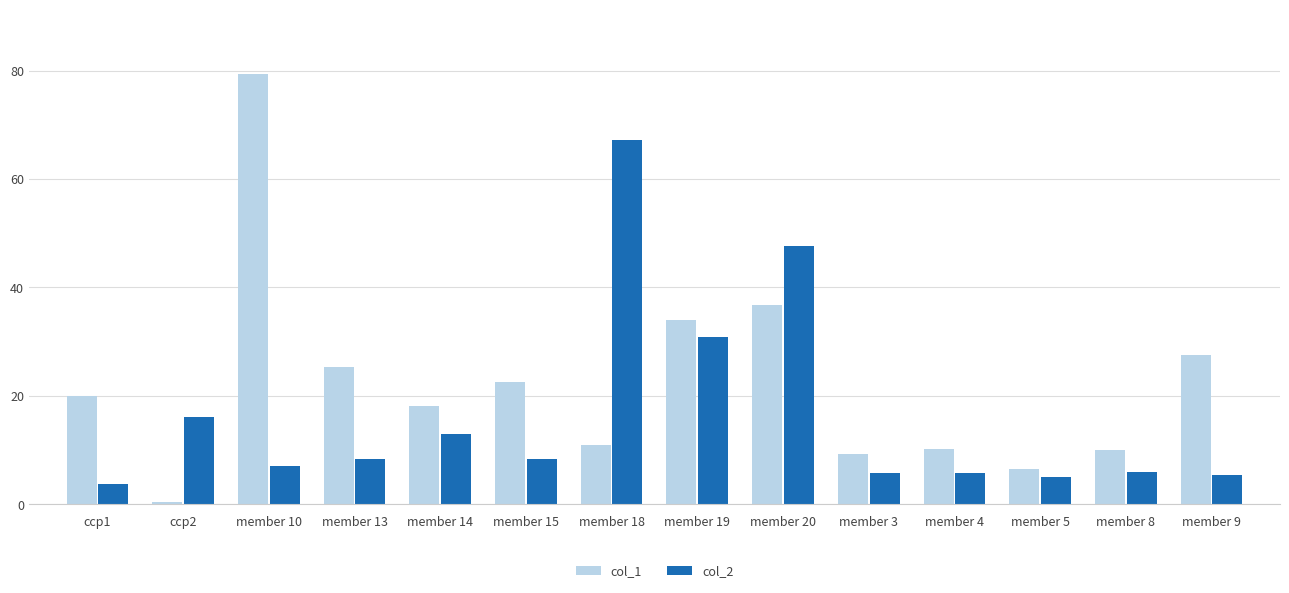

The col_2 series shows 1.2 at member 9. True or false?

False